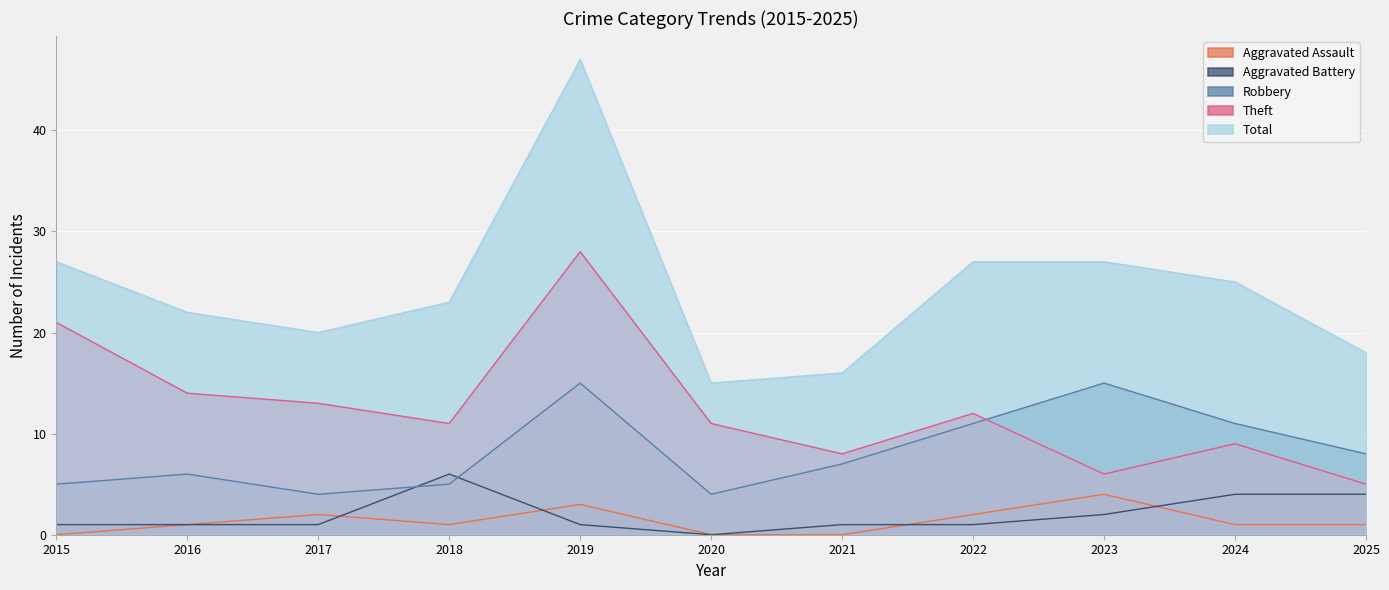

The Aggravated Assault series shows 1 at 2018. True or false?

False